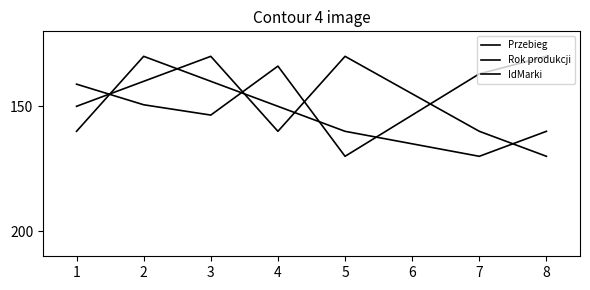

How many times do IdMarki and Rok produkcji cross each other?

5